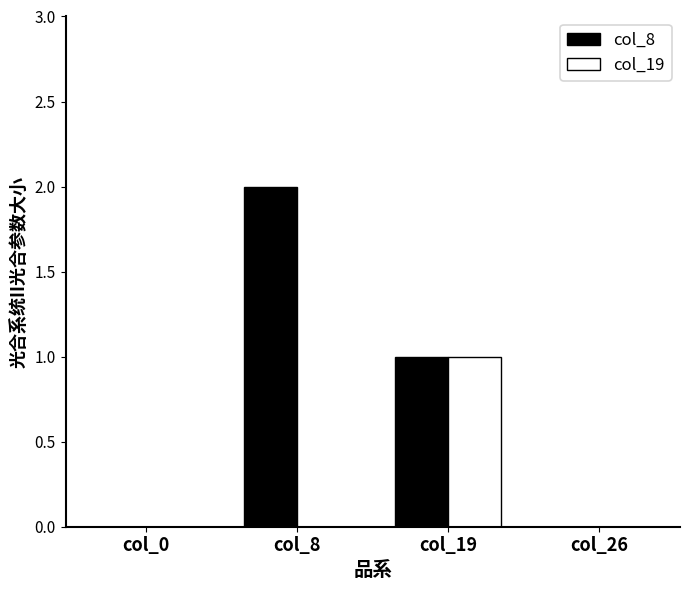

Which series has the largest total across all categories?

col_8